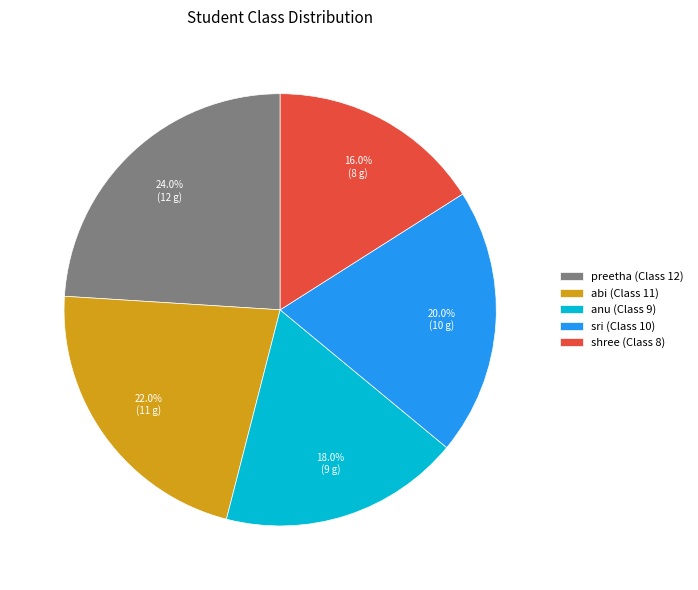

Rank the categories by value from lowest to highest.

shree, anu, sri, abi, preetha